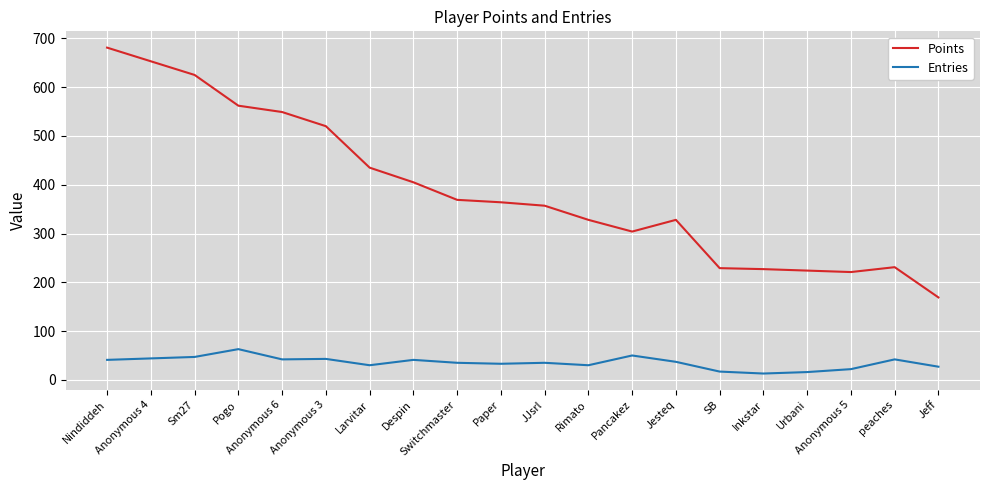

Which series has the widest spread of values?

Points